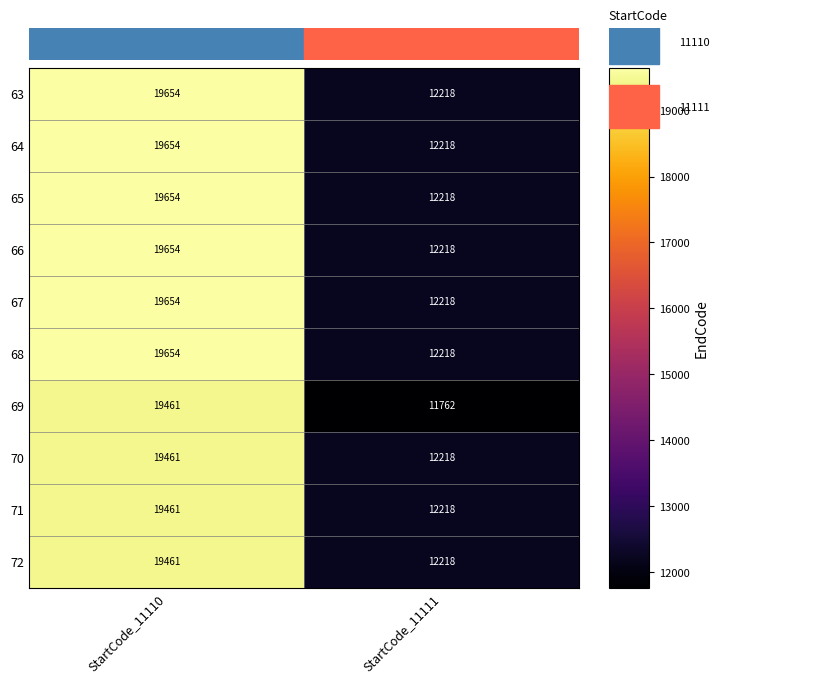

True or false: 65 has a value of 12218 at StartCode_11111.

True